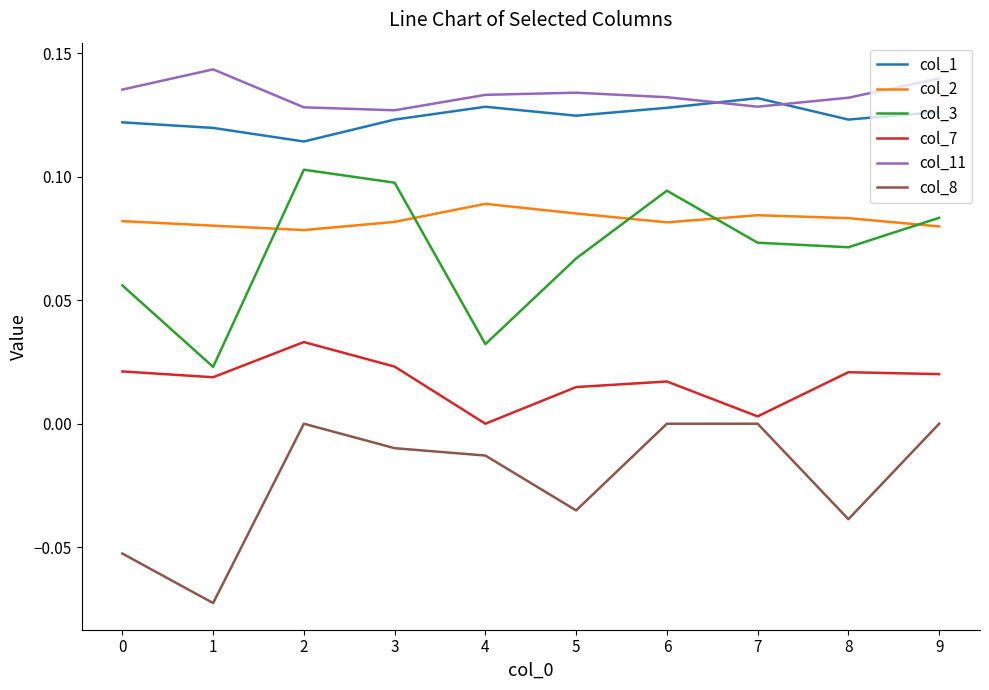

True or false: col_1 and col_8 cross at least once.

False